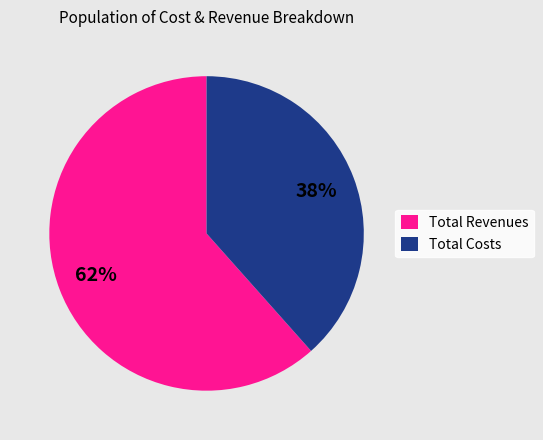

Is it true that Total Costs is 38% of the pie?

True